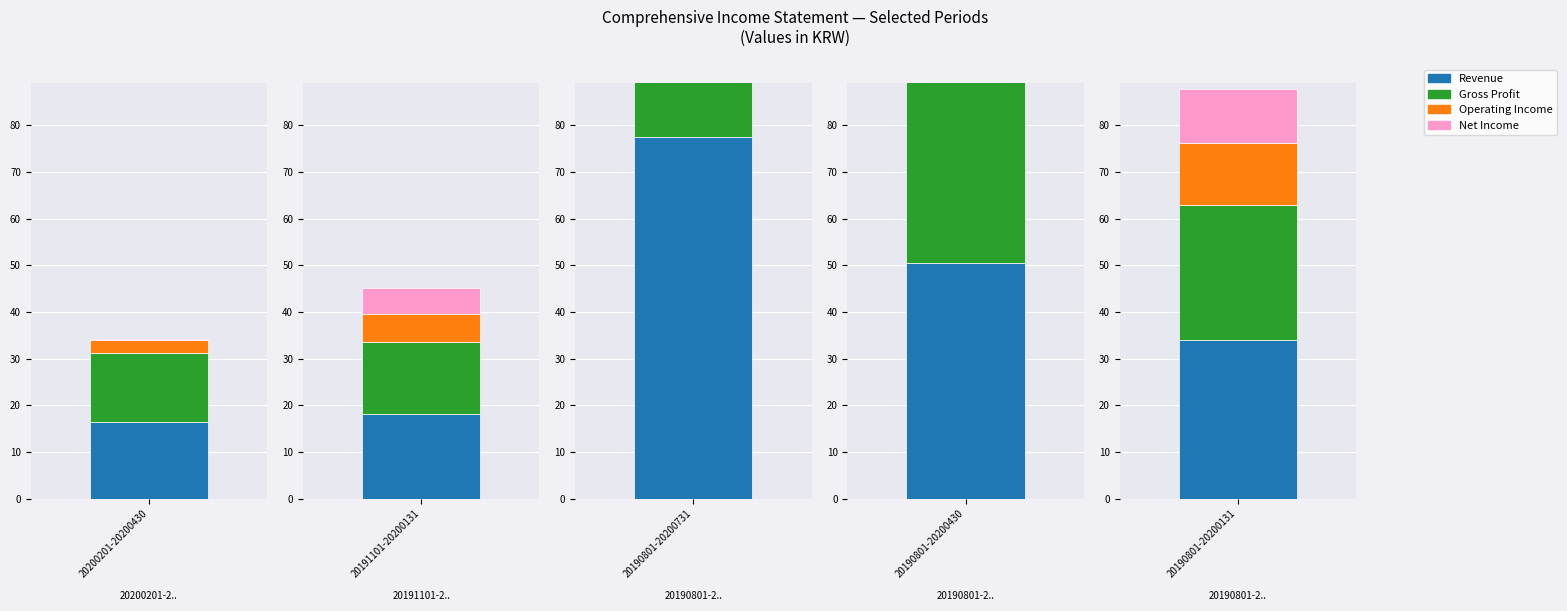

How many bars are there in each group?

4